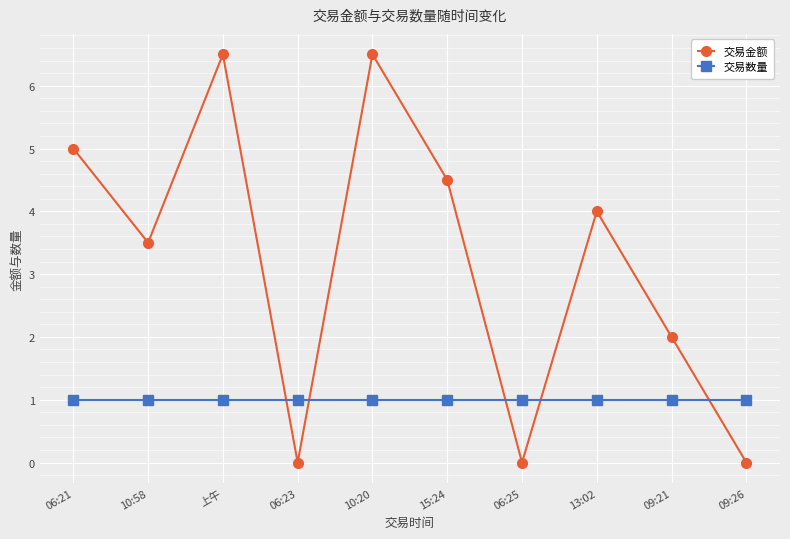

What is the label of the 3rd point from the left?

上午